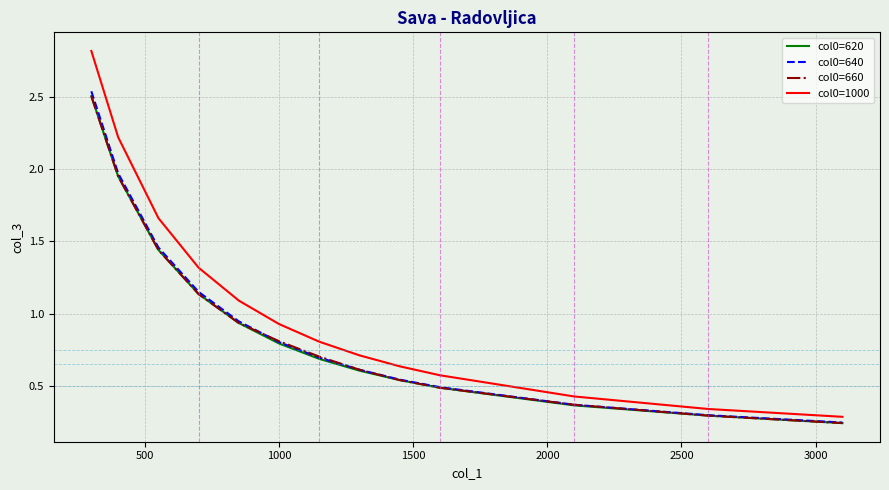

Which series has the largest total across all categories?

col0=1000